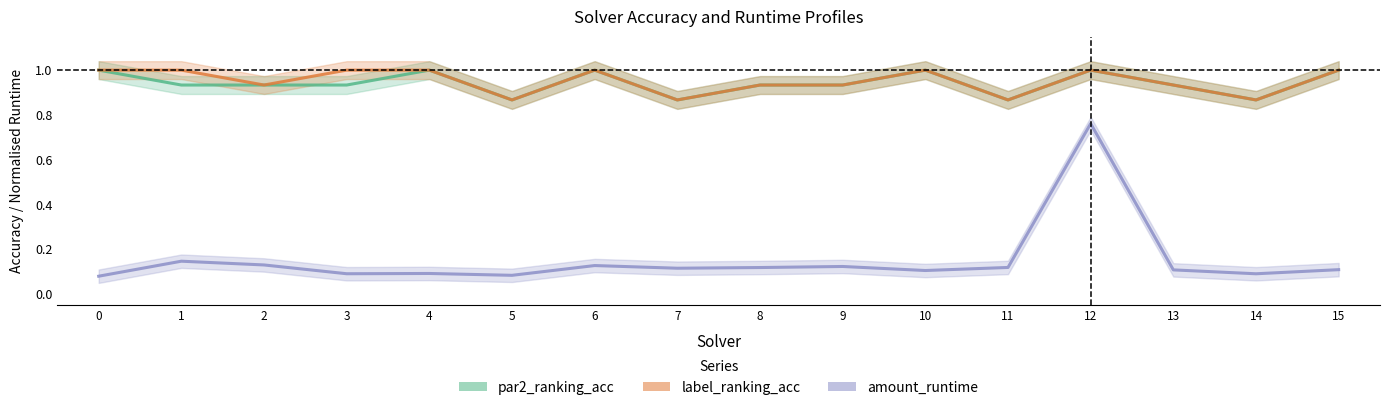

True or false: par2_ranking_acc has a value of 0.4 at 15.

False